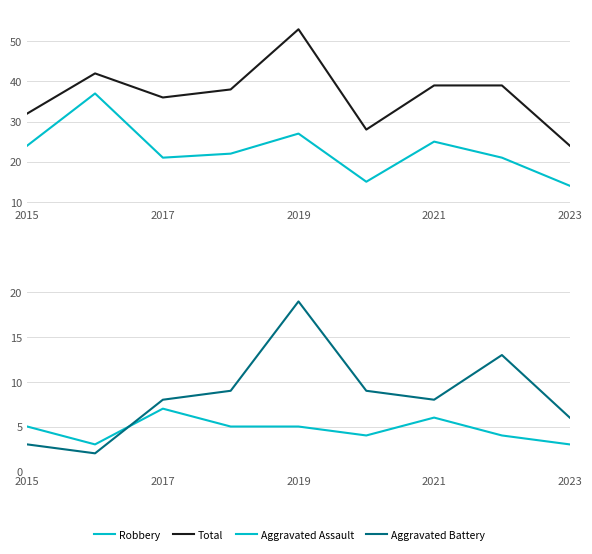

True or false: Robbery has more than 1 points higher than both neighbors.

True